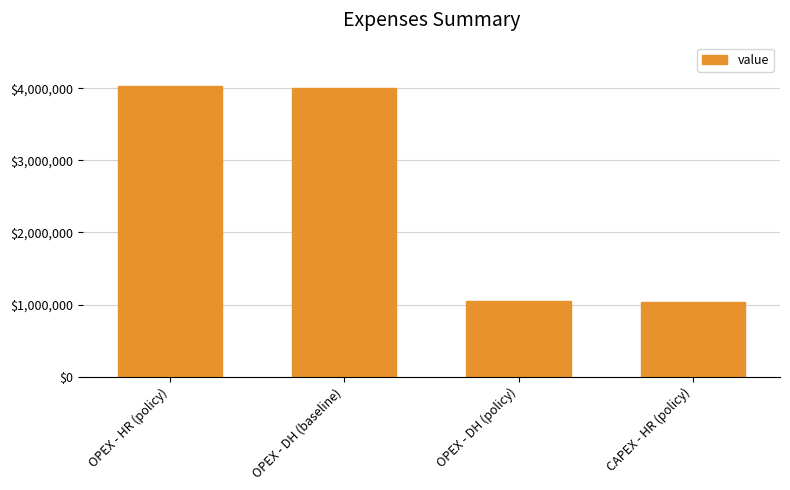

What is the smallest value displayed?

1037352.9